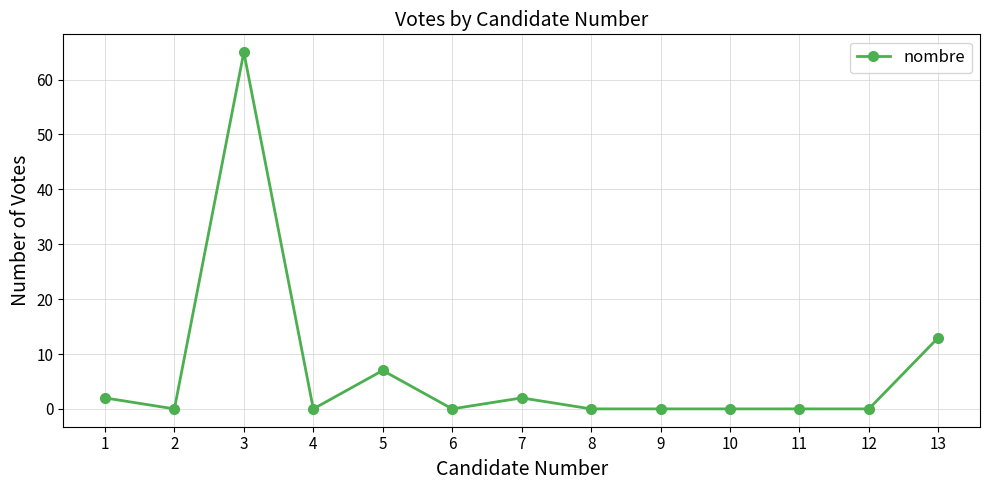

The value at 10 is 23. True or false?

False